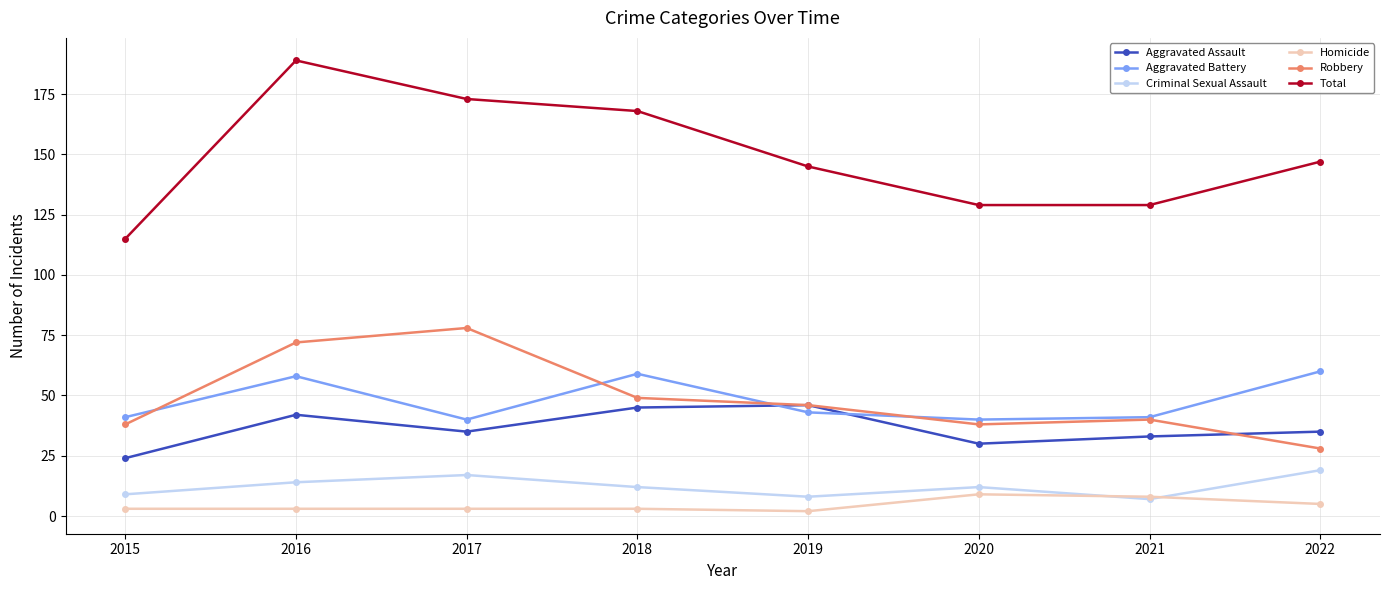

What is the difference between the second highest and second lowest values in the Homicide series?

5